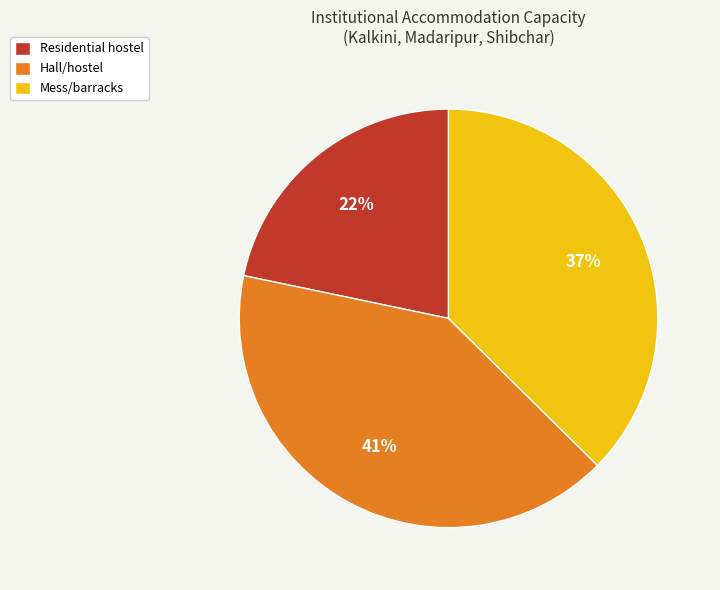

Combined, do Hall/hostel and Residential hostel account for over 50%?

Yes